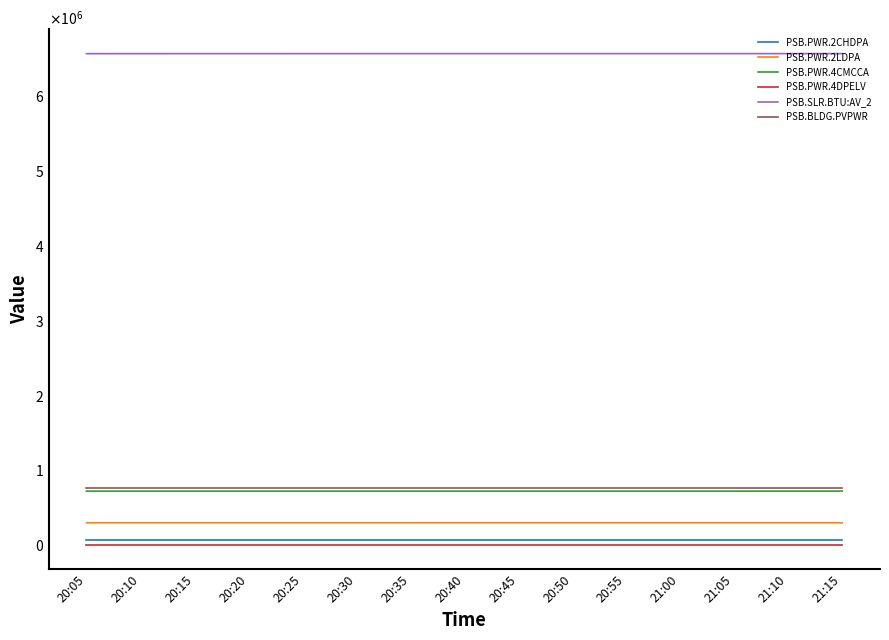

Is it true that PSB.PWR.4CMCCA equals 1274396 at 20:25?

False